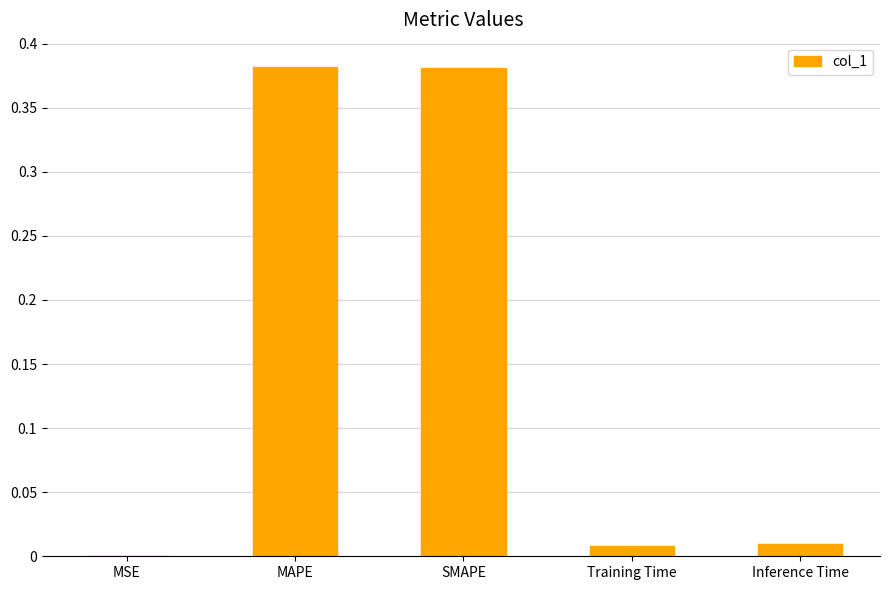

What is the sum of all values?

0.8